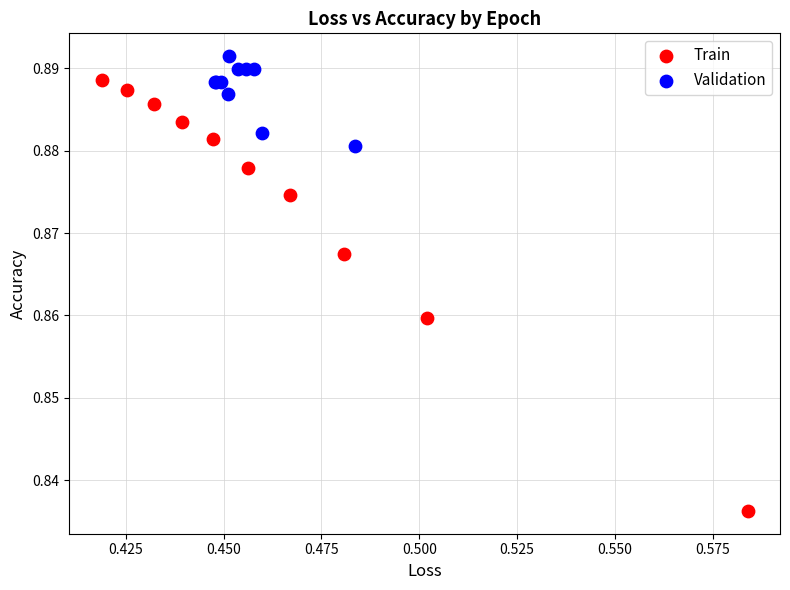

Which series contains the lowest Y value?

Train